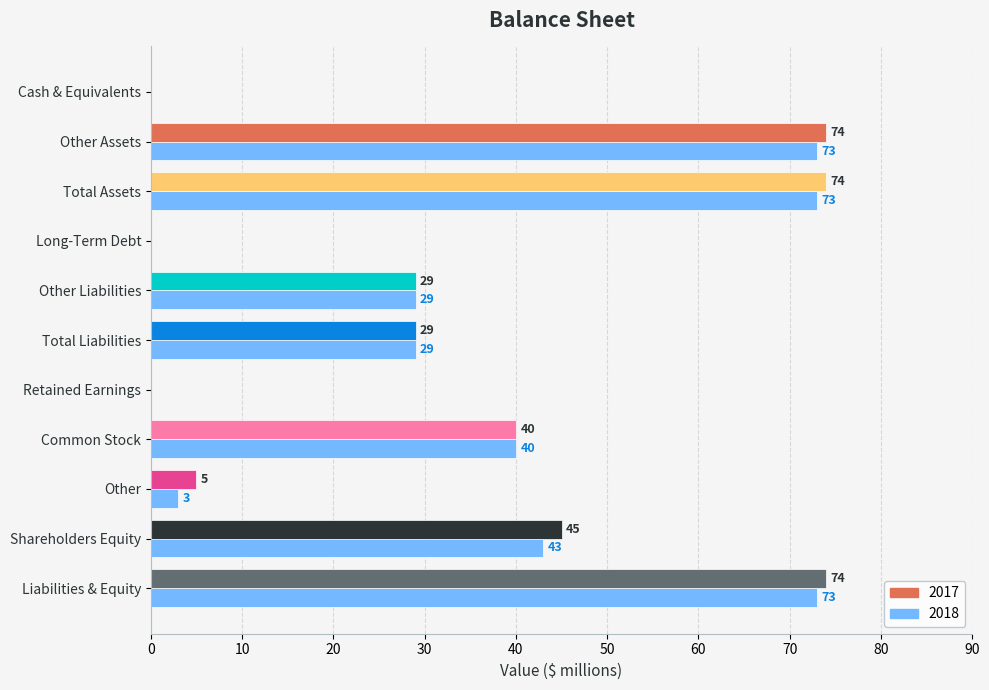

What is the greatest value displayed?

74